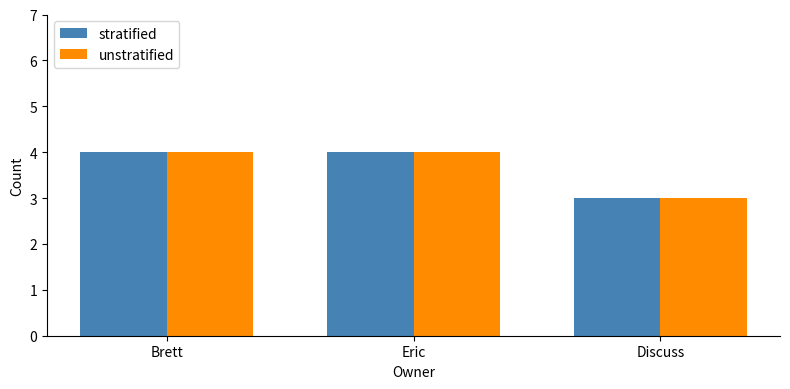

What is the difference between the stratified values at Discuss and Eric?

1